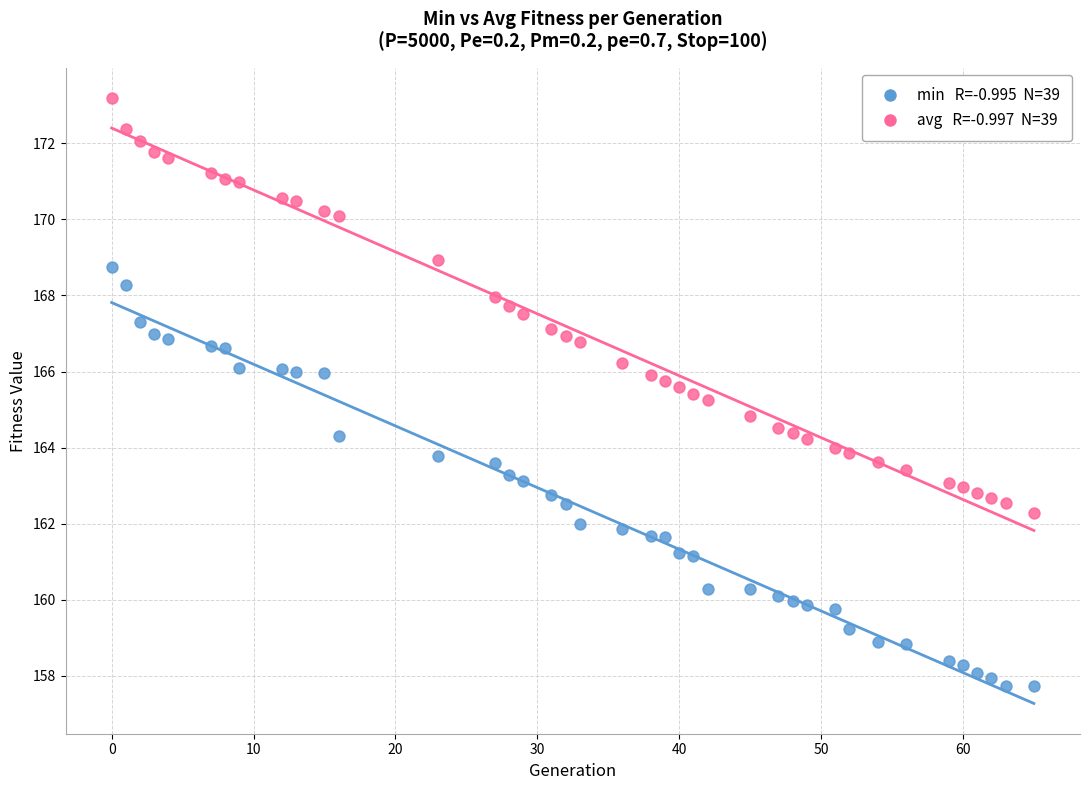

Across all data points, what is the range of X values (max minus min)?

65.0